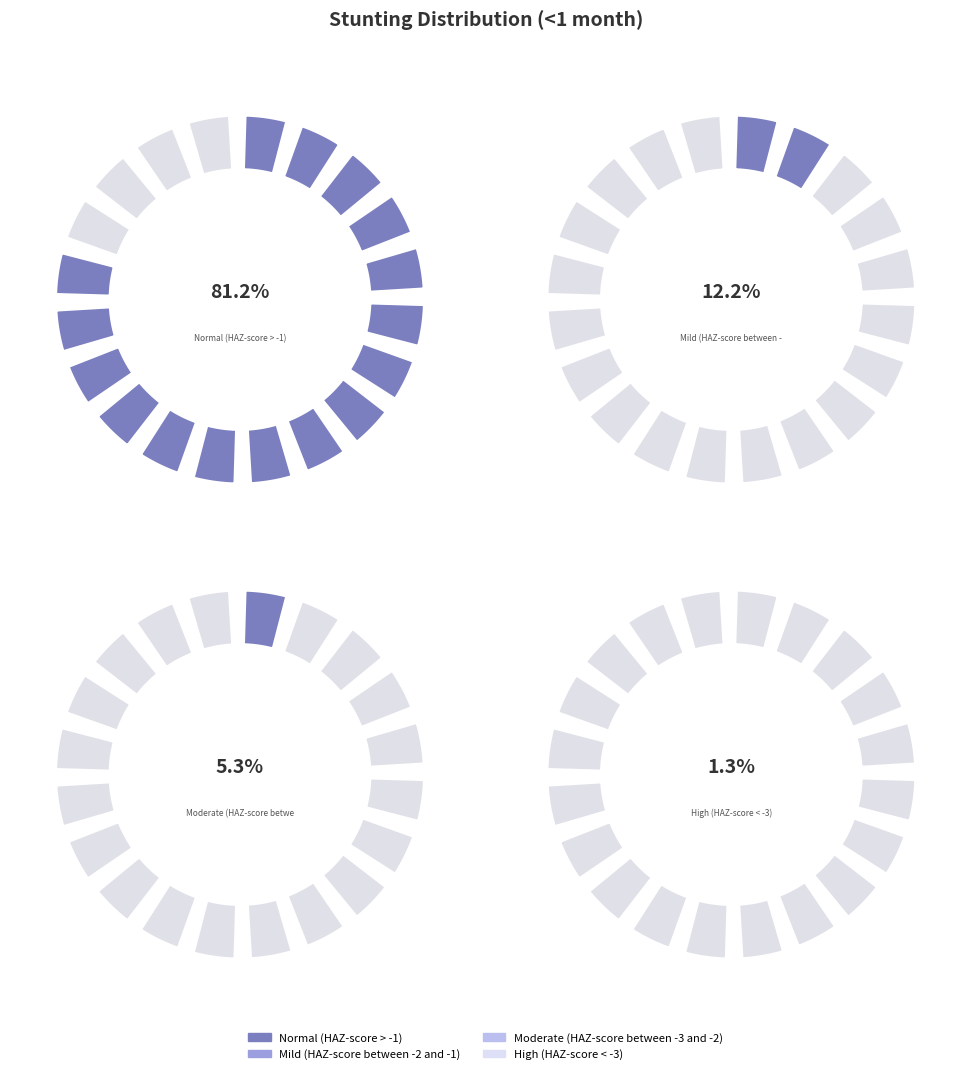

What percentage is the Normal (HAZ-score > -1) slice, to the nearest percent?

81%